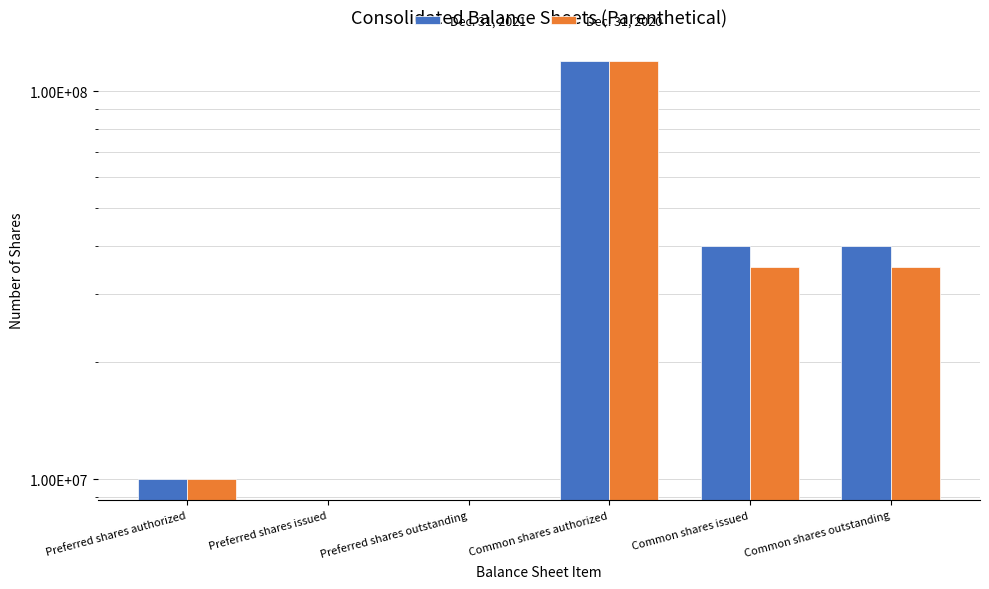

Which series has the widest spread of values?

Dec. 31, 2021